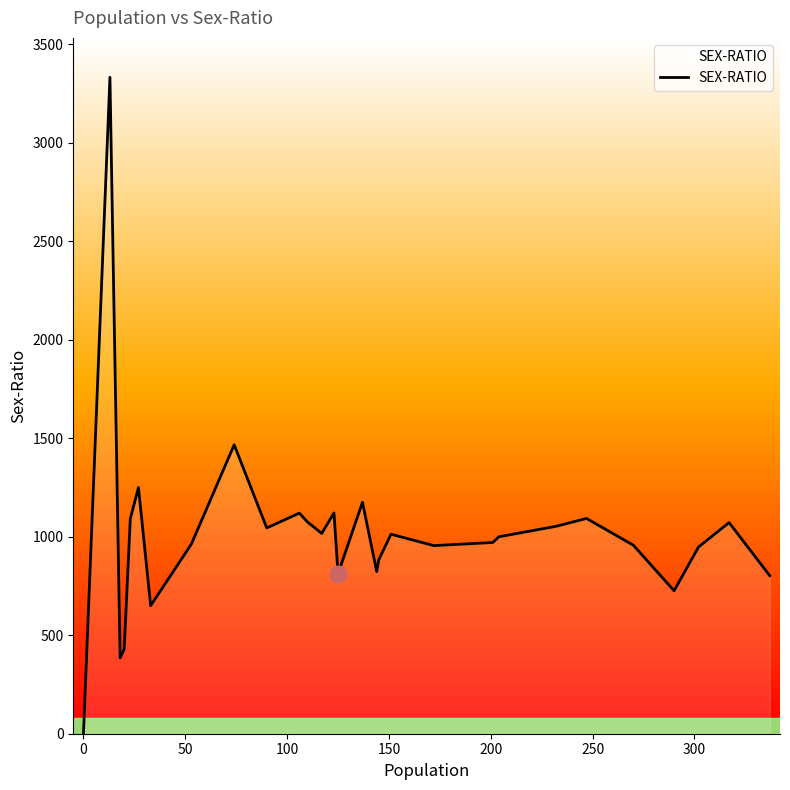

What is the difference between the maximum and minimum values?

3333